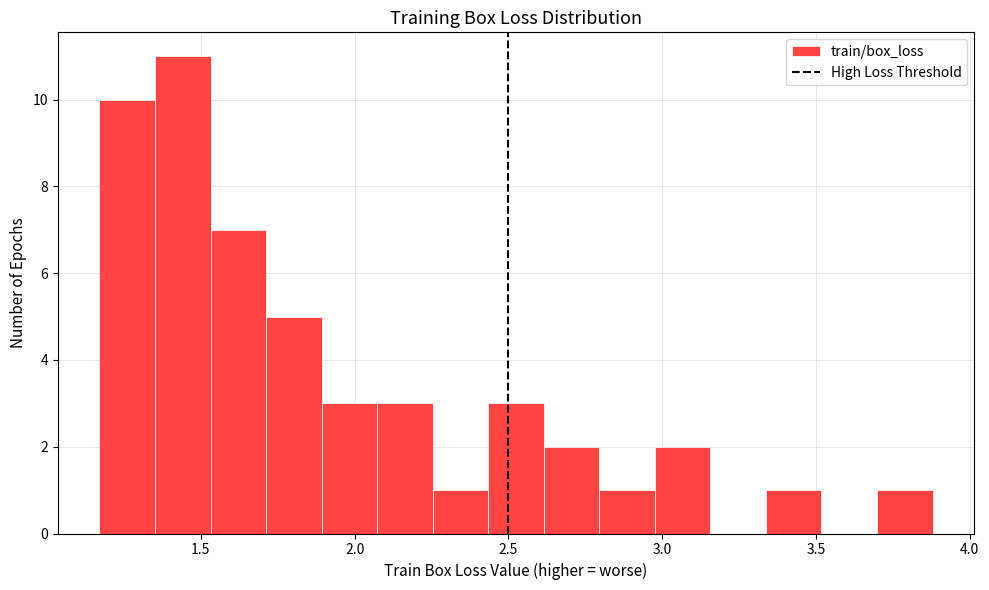

Read against the x-axis, roughly where is the centre of the tallest bar?

1.45